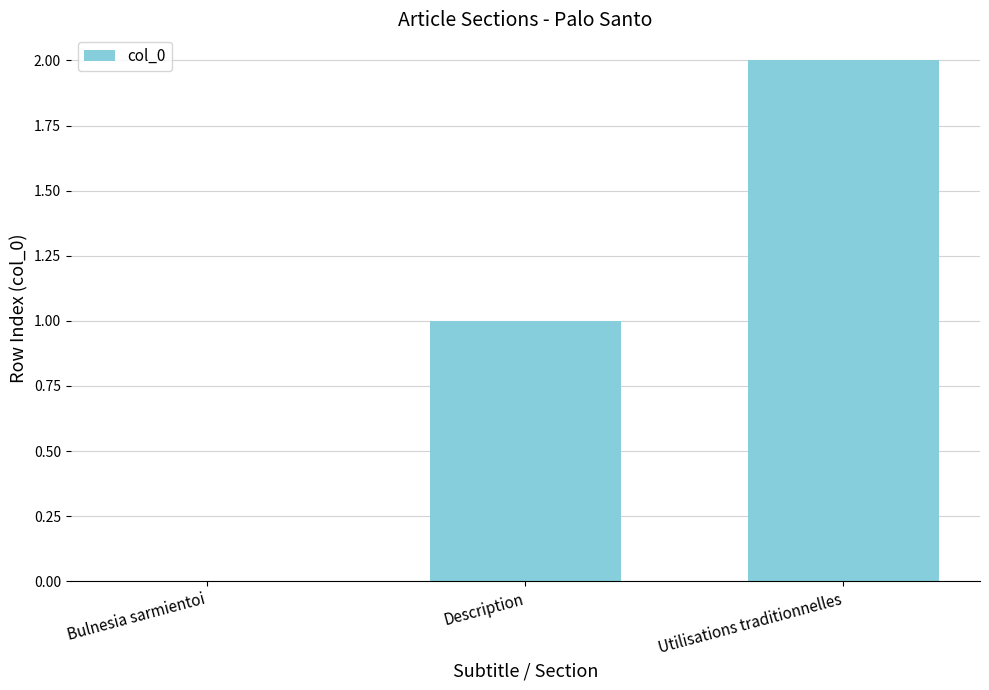

What is the sum of all values?

3